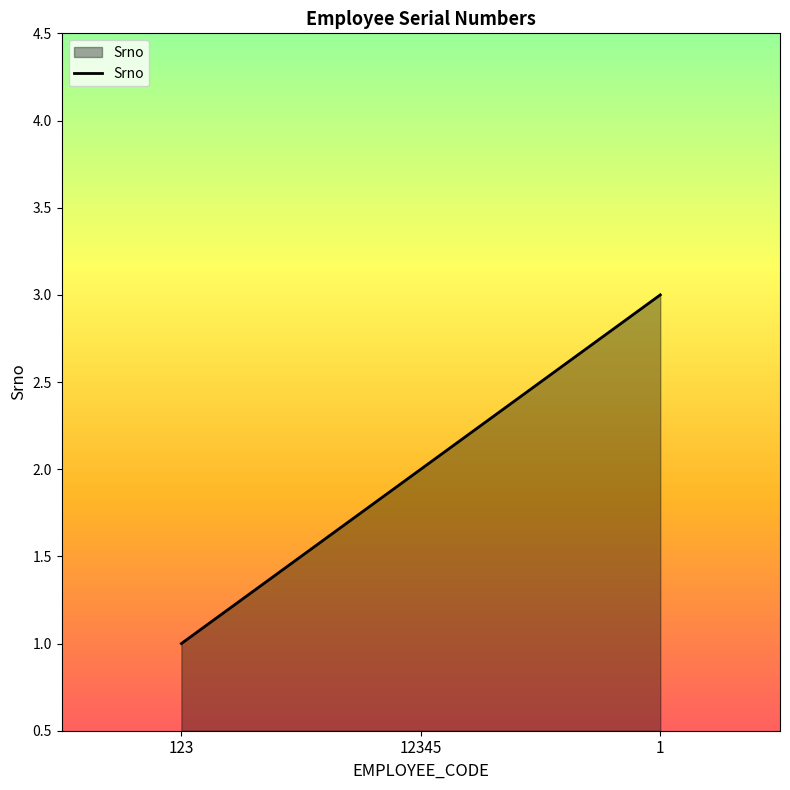

What position from the right is 12345?

2